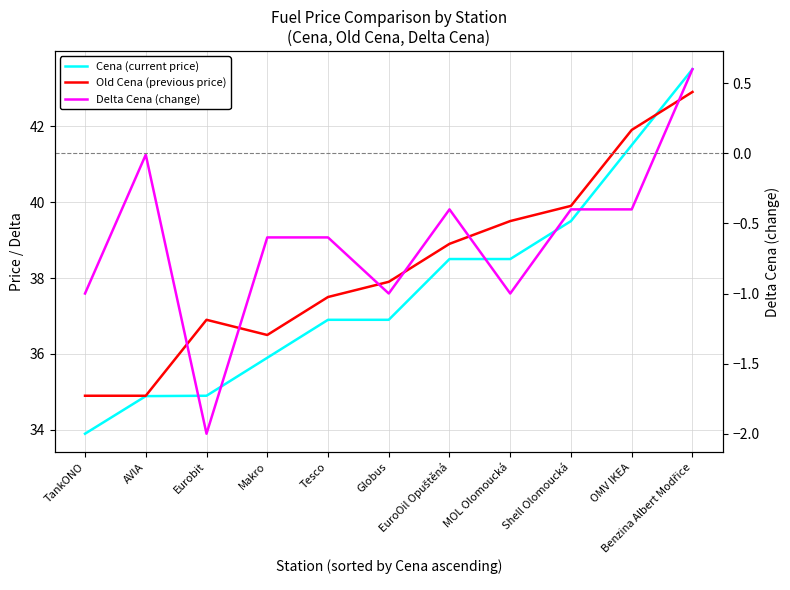

True or false: Cena (current price) has a value of 35.9 at Makro.

True